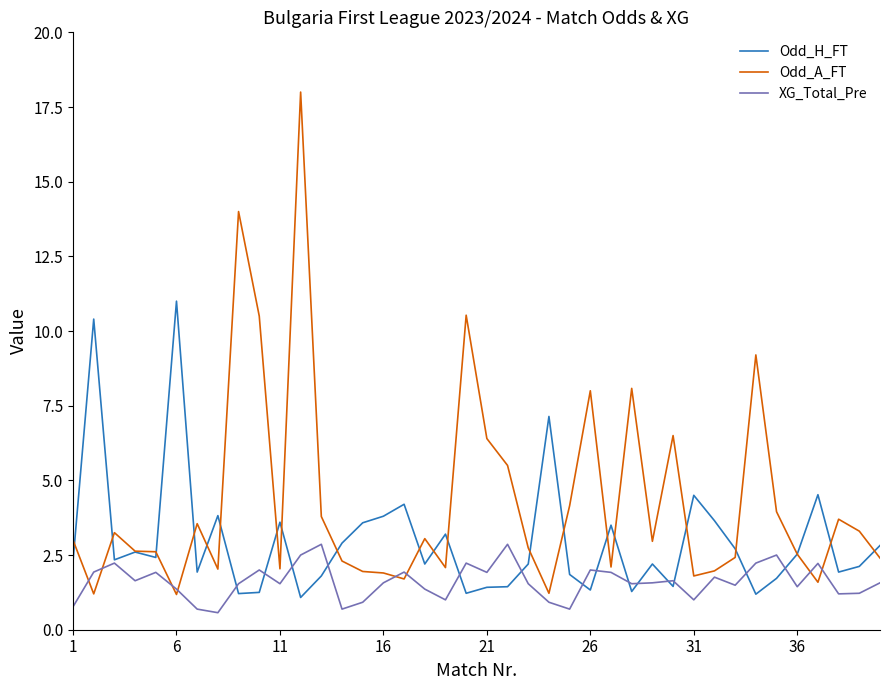

What is the average value of the Odd_H_FT series?

3.0